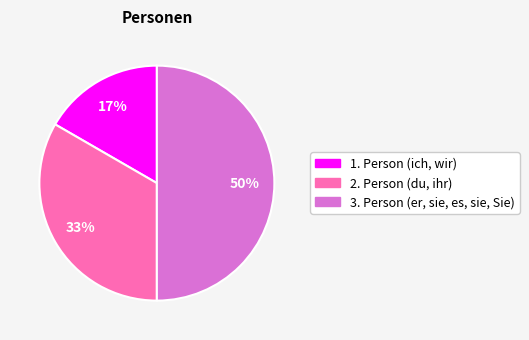

To the nearest percent, what is the difference between the largest and smallest slice percentages?

33%